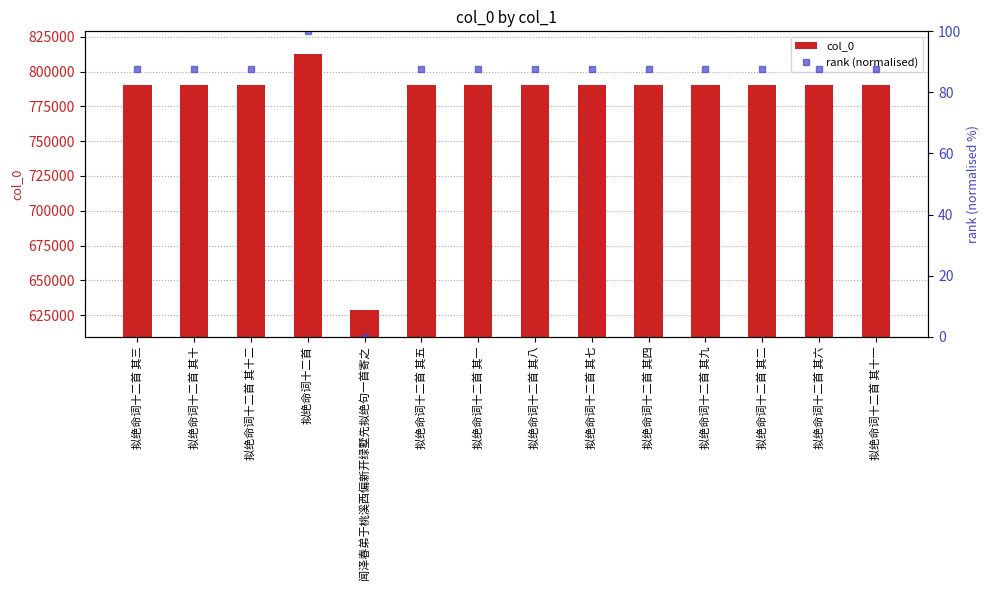

Reading left to right, what are all the values shown in this chart?

col_0: 790056.0	790063.0	790065.0	812629.0	628458.0	790058.0	790054.0	790061.0	790060.0	790057.0	790062.0	790055.0	790059.0	790064.0
rank (normalised): 87.7	87.7	87.7	100.0	0.0	87.7	87.7	87.7	87.7	87.7	87.7	87.7	87.7	87.7